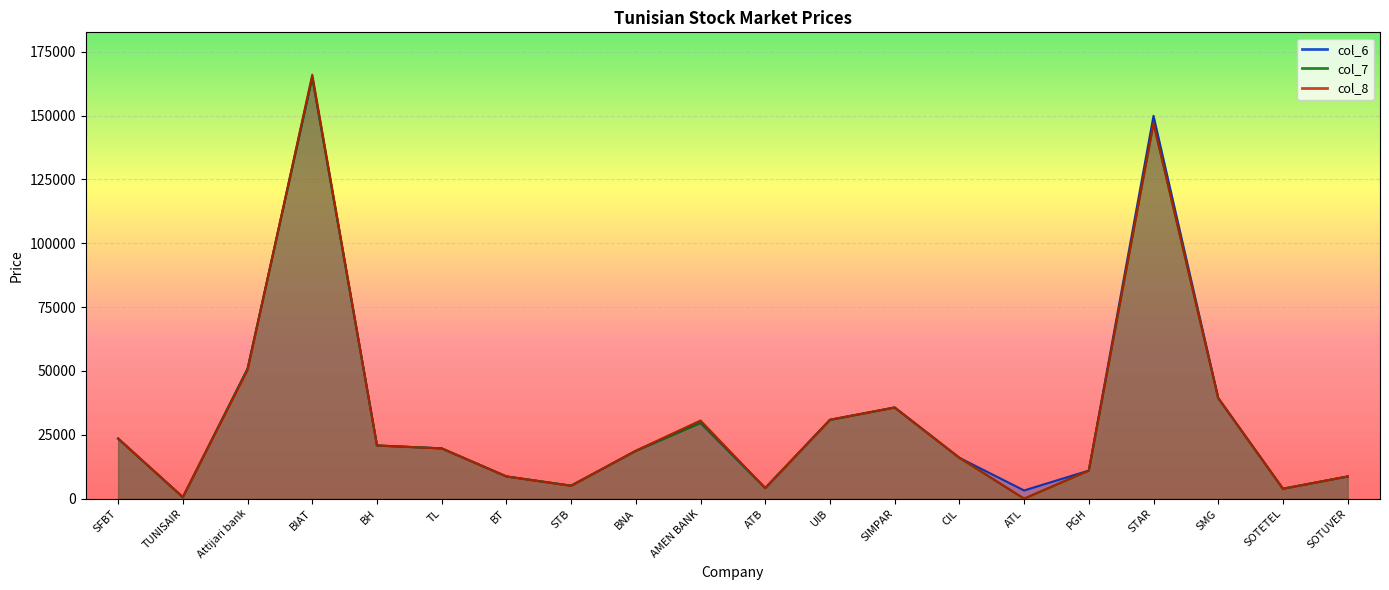

Which label corresponds to the largest value in the chart?

BIAT